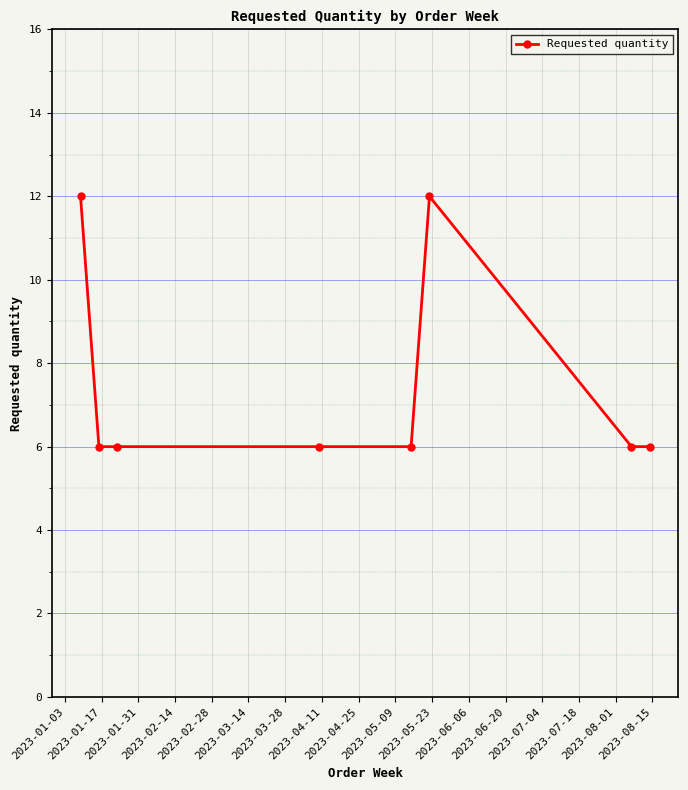

What is the value of the 1st point from the left?

12